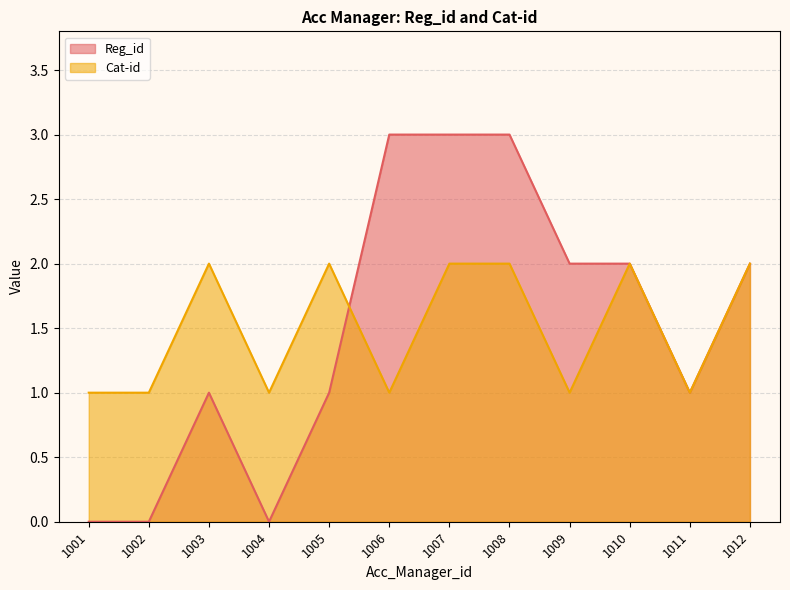

Is it true that Reg_id equals 2 at 1010?

True